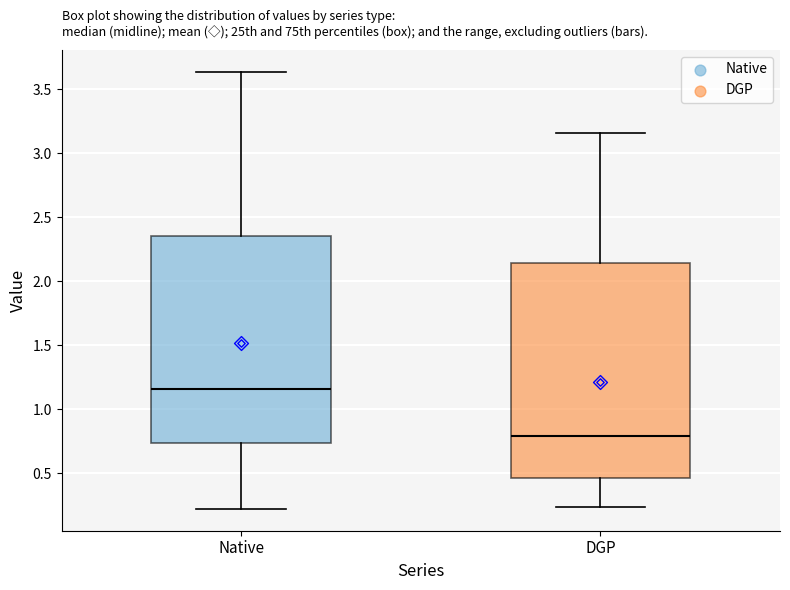

Which box has the highest median line?

Native